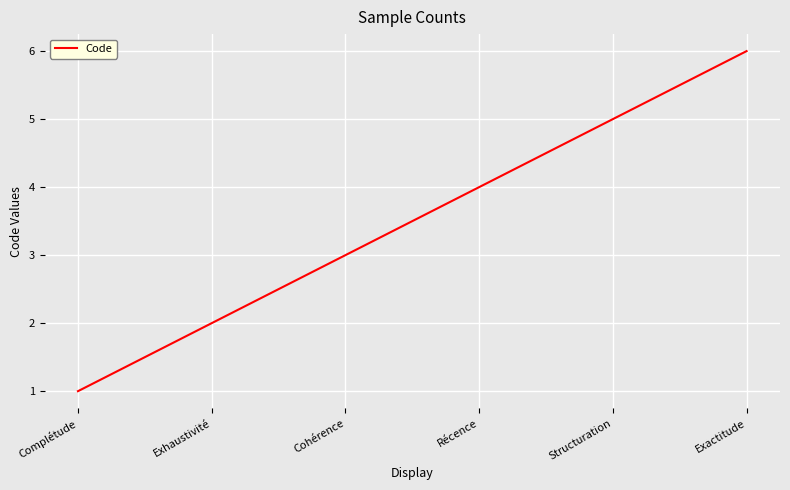

At which category does the chart reach its peak across all series?

Exactitude